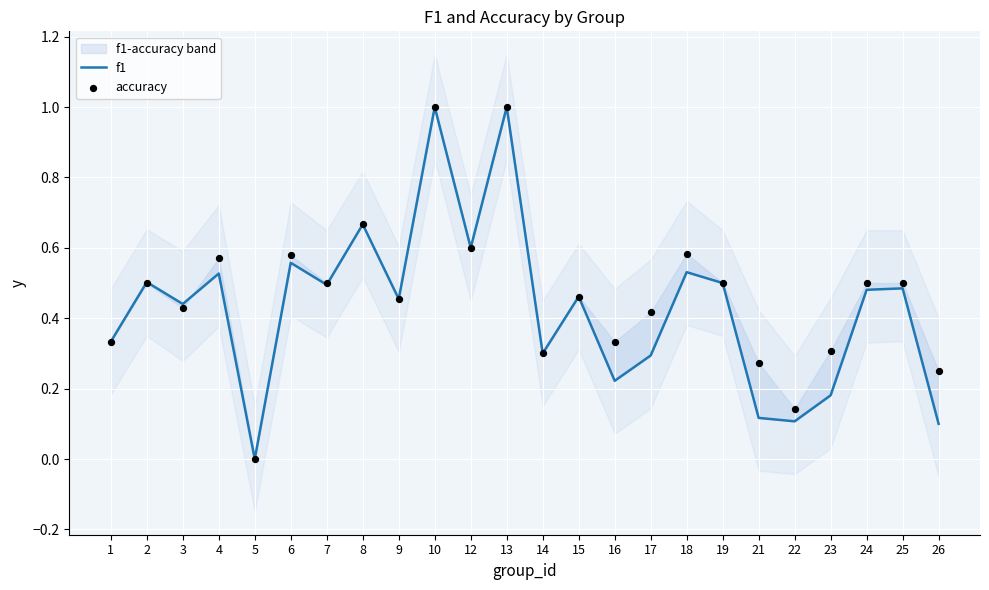

Which series has the largest total across all categories?

accuracy